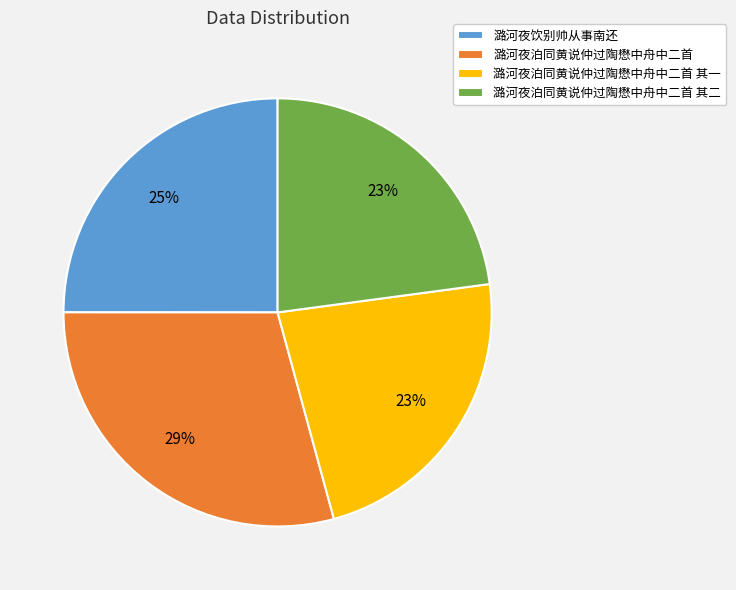

To the nearest percent, what percentage of the pie is 潞河夜泊同黄说仲过陶懋中舟中二首 其二?

23%